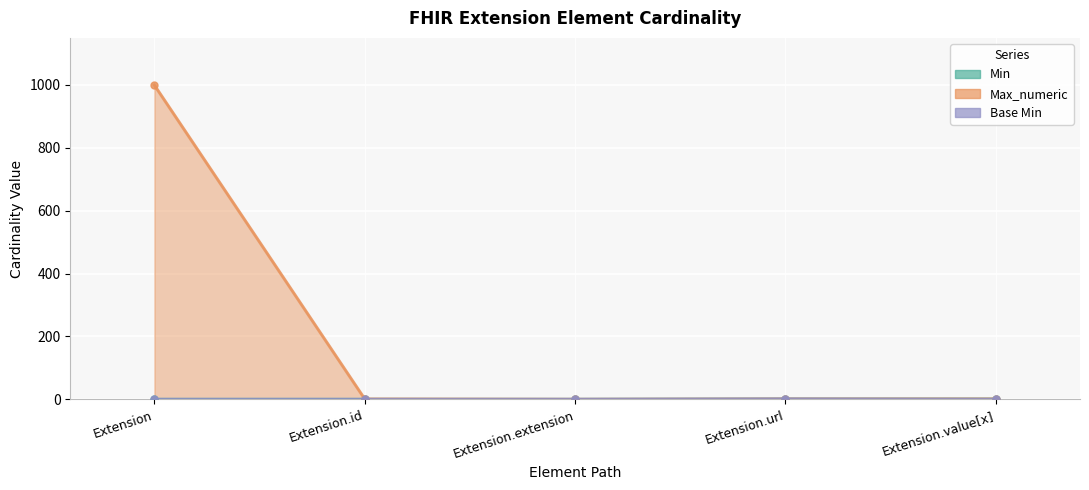

At how many categories does at least one series exceed 671?

1